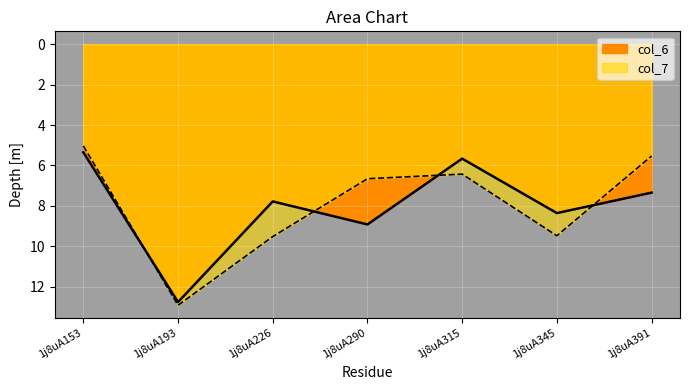

True or false: col_6 and col_7 intersect in this chart.

True